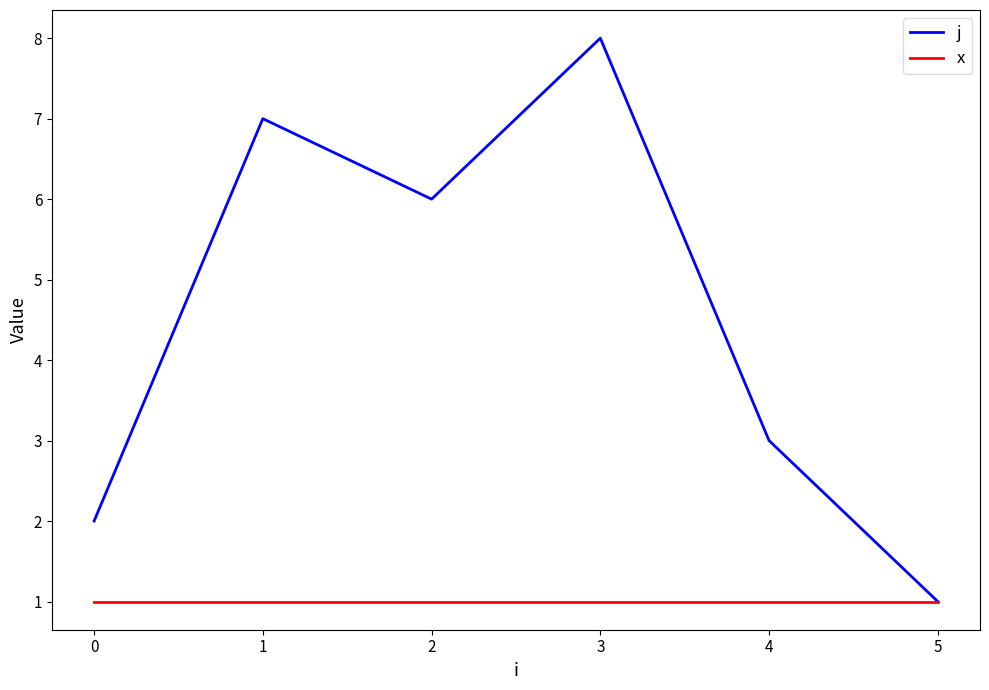

At which category is the sum across all series the highest?

3